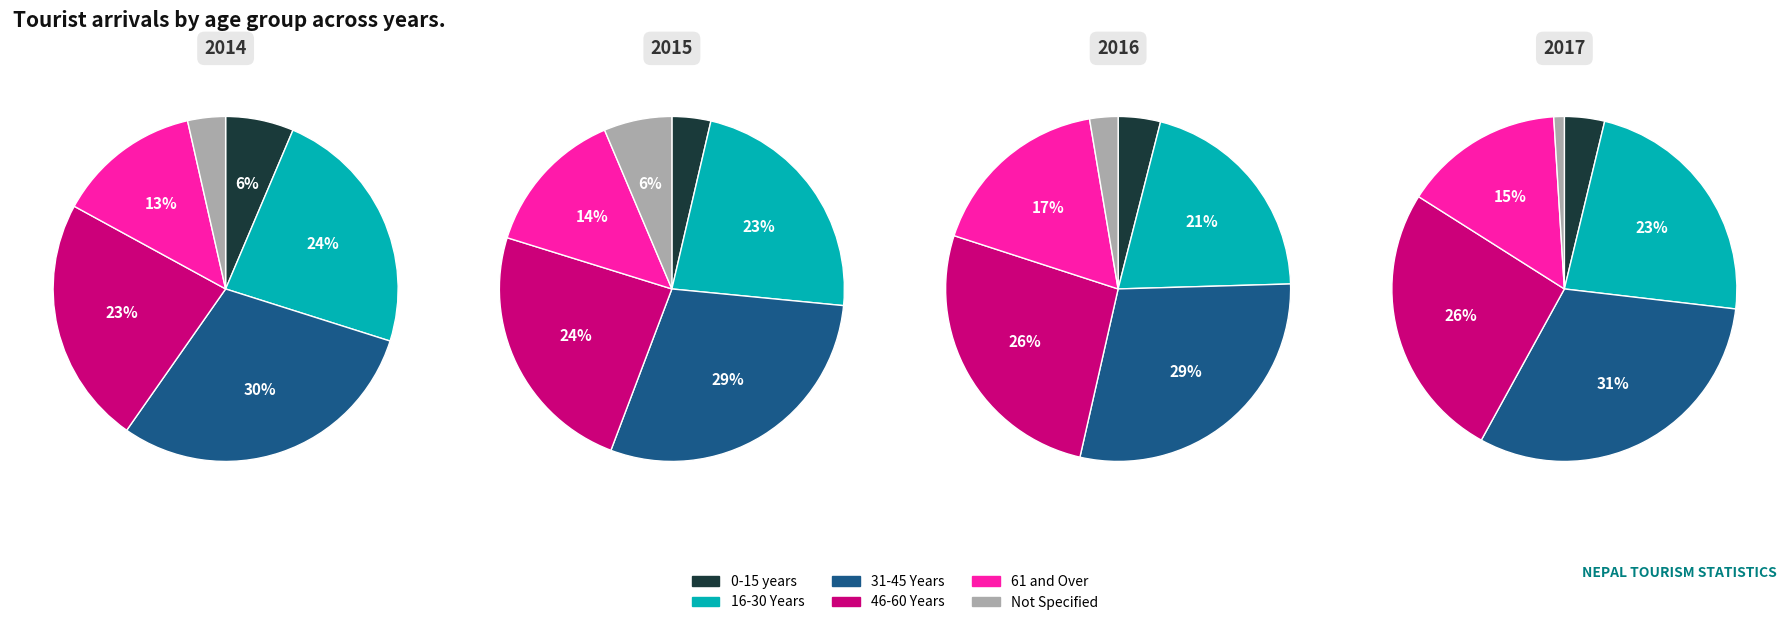

Which category has the smallest portion of the pie?

2017